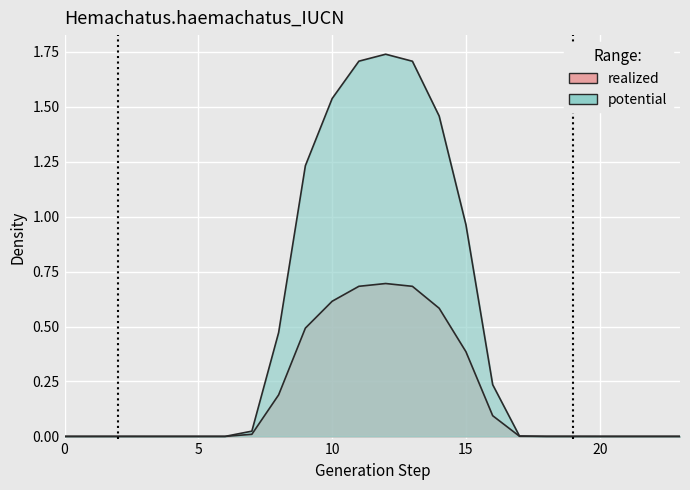

List the labels in order of GenID_2 value, smallest first.

0, 1, 3, 4, 5, 6, 20, 21, 22, 23, 2, 19, 18, 17, 7, 16, 8, 15, 9, 14, 10, 13, 11, 12